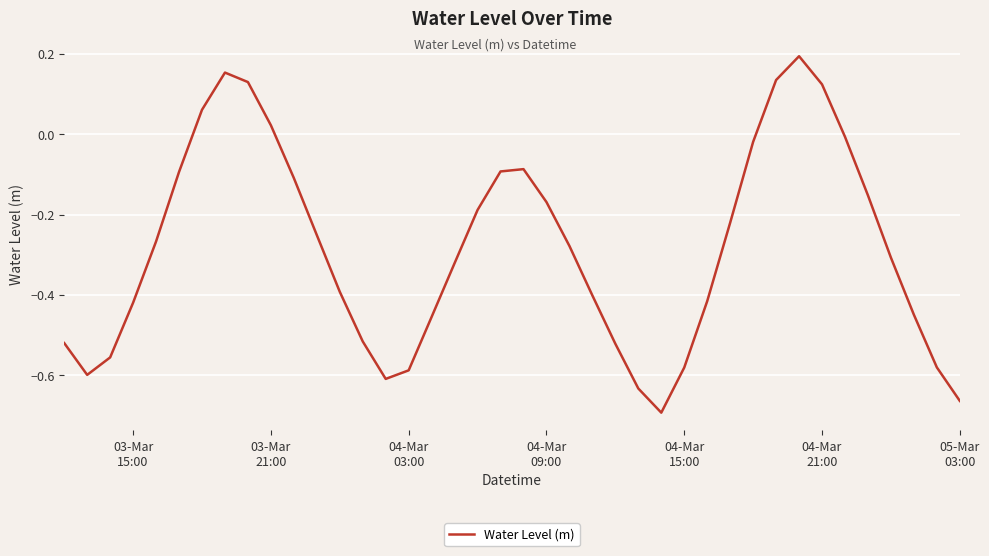

How many lines are shown in the chart?

1